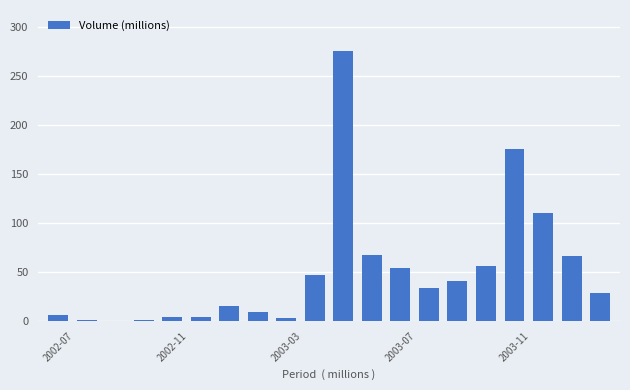

What is the sum of all values?

1000.8